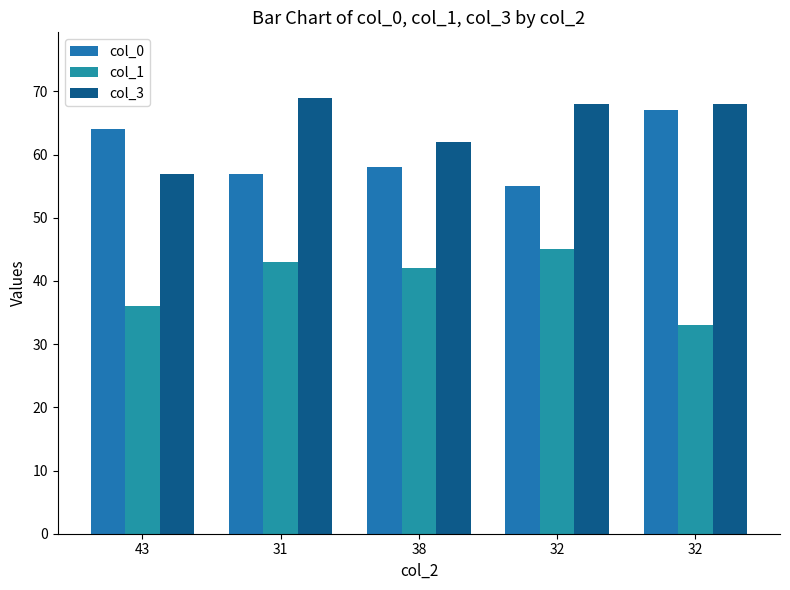

What is the difference between the second highest and second lowest values in the col_3 series?

6